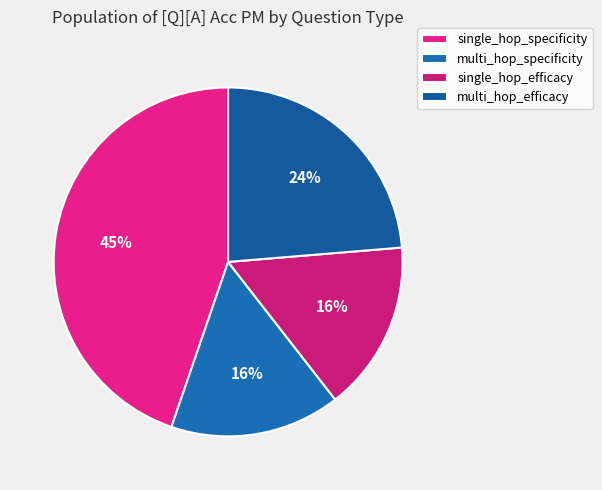

Does multi_hop_specificity account for over 50% of the chart?

No